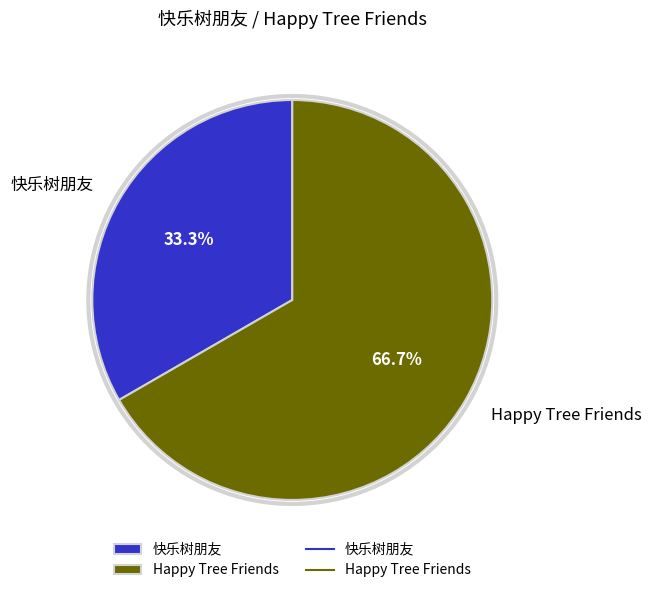

What percentage is the Happy Tree Friends slice, to the nearest percent?

67%